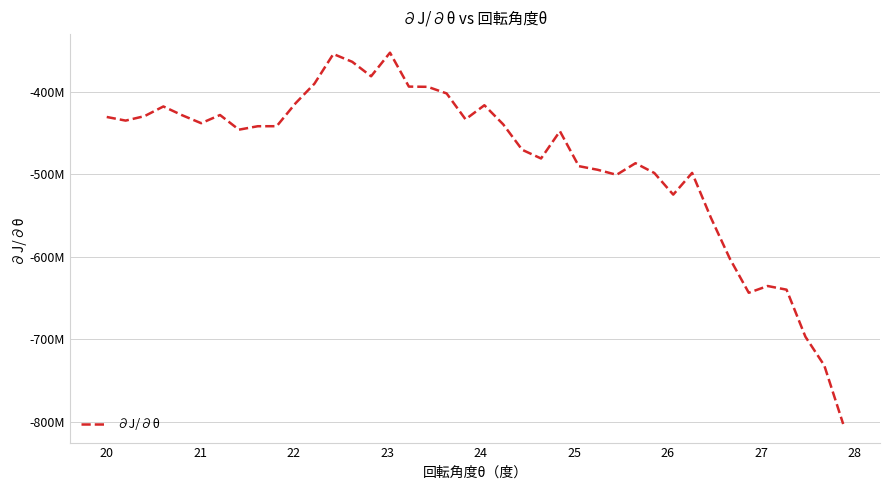

Is this an area chart (filled region under the line)?

No